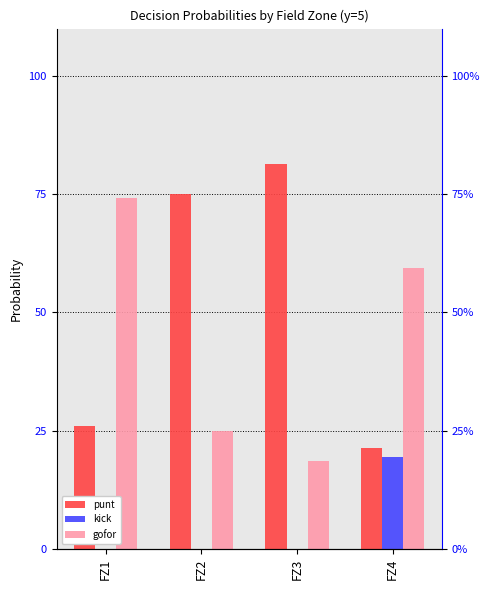

What are all the series names shown in the legend?

punt, kick, gofor